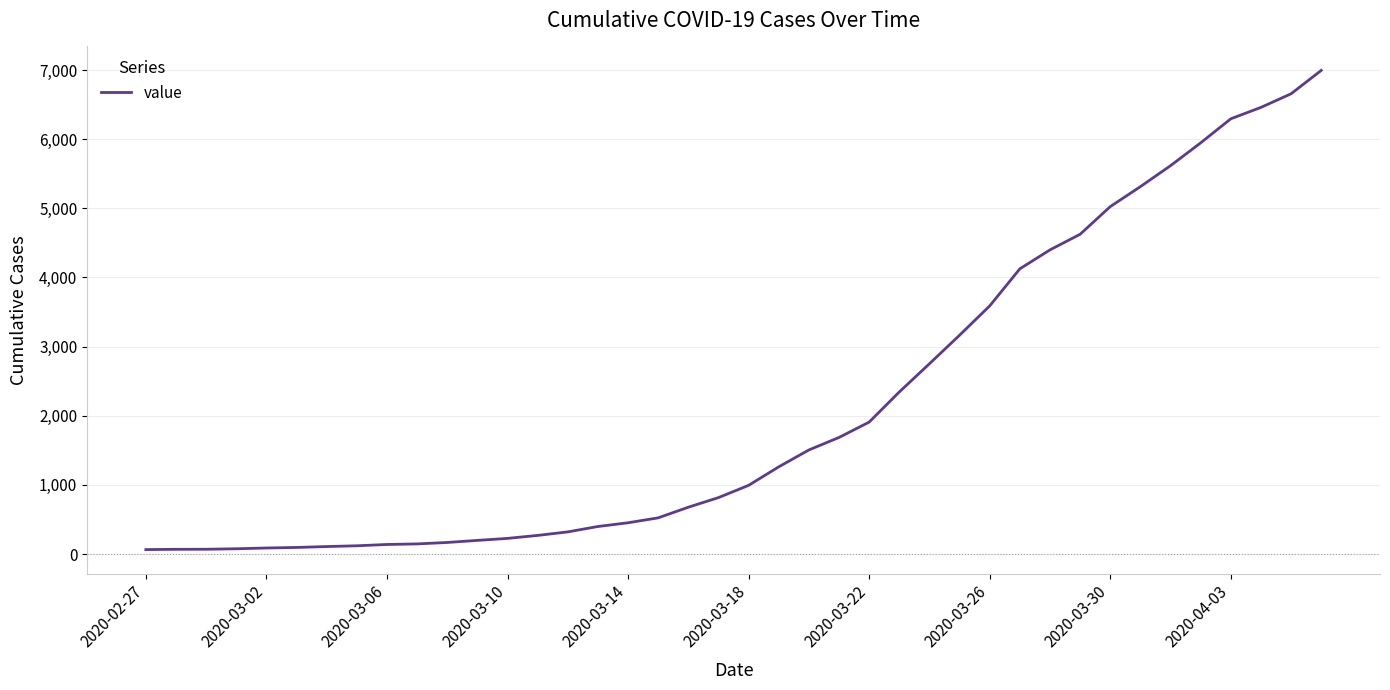

Does the chart have visible grid lines?

Yes